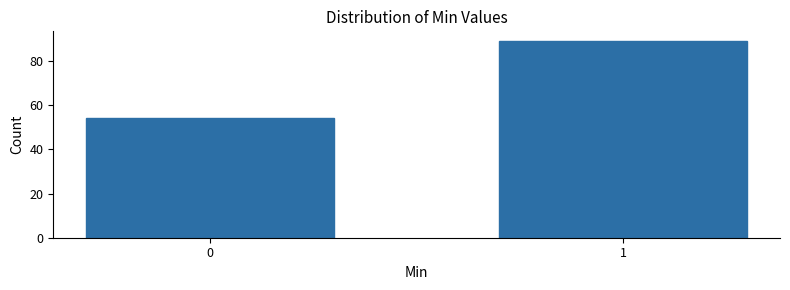

Reading left to right, transcribe all the data shown in this chart.

0=54	1=89